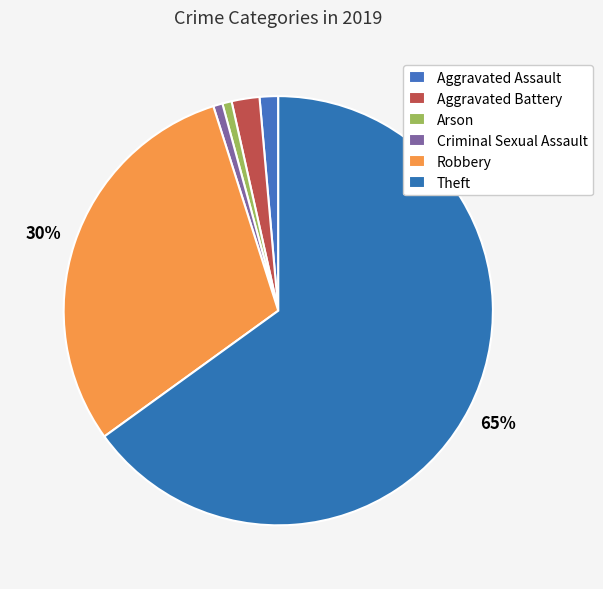

What is the change in value from Aggravated Battery to Theft?

+90